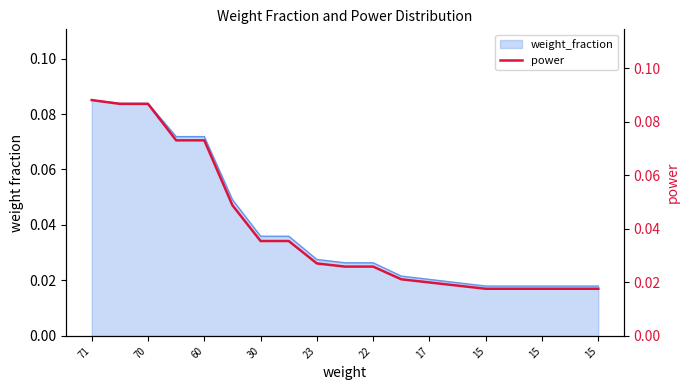

Does the chart have visible grid lines?

No